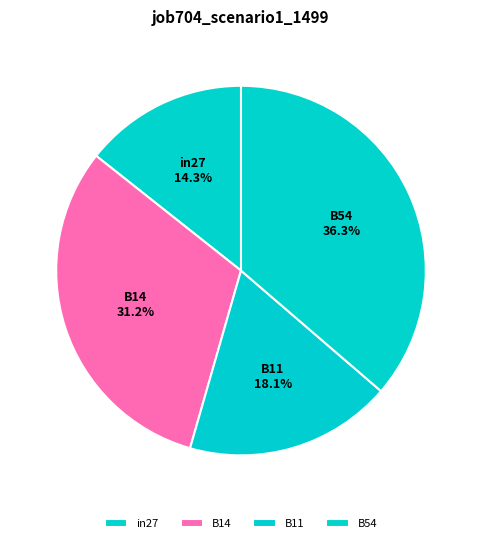

Is there any slice that represents more than half of the pie?

No